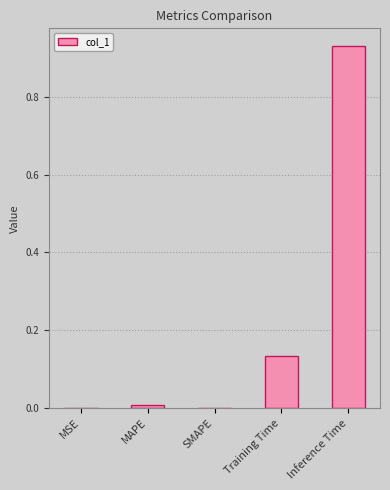

Are the bars horizontal?

No